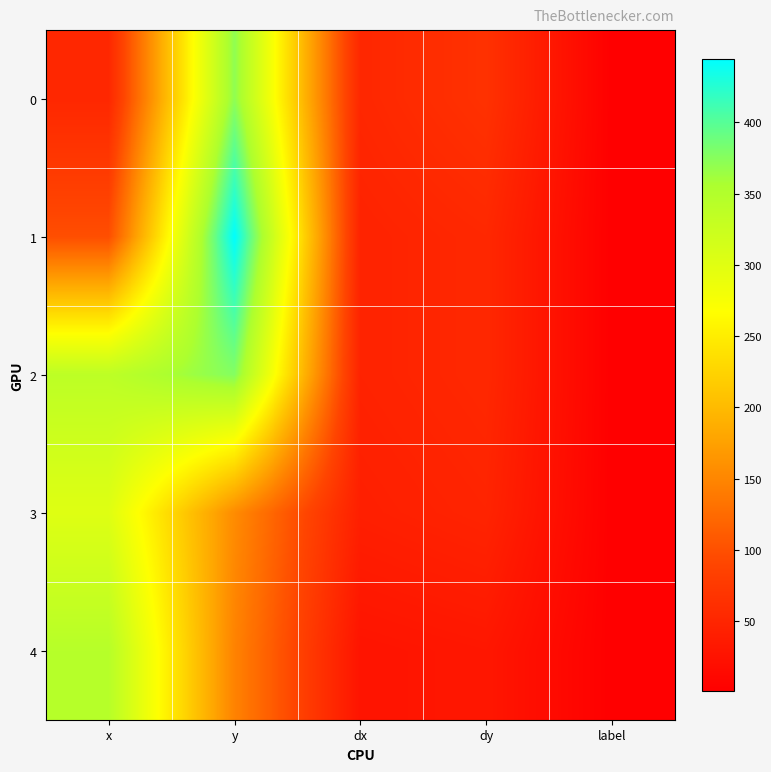

How many distinct data groups are displayed?

5